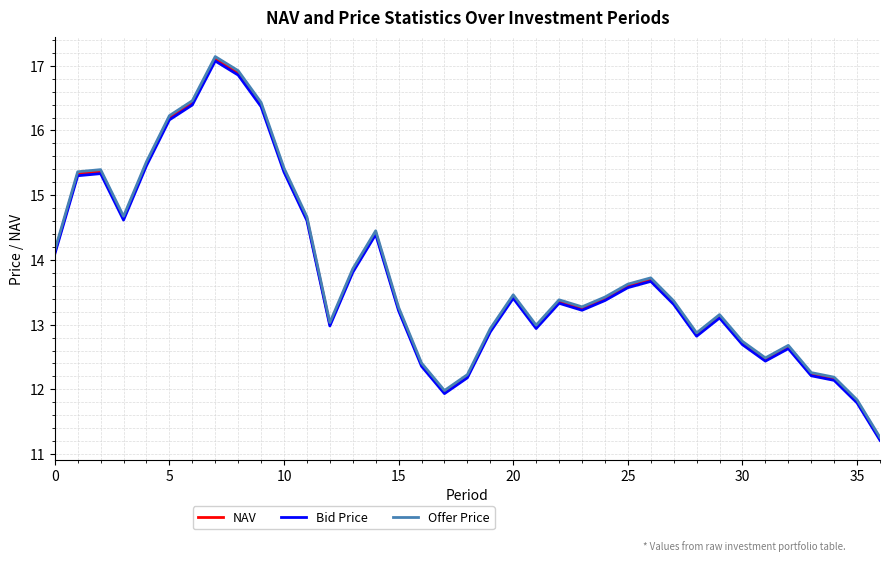

Which series has the widest spread of values?

Offer Price